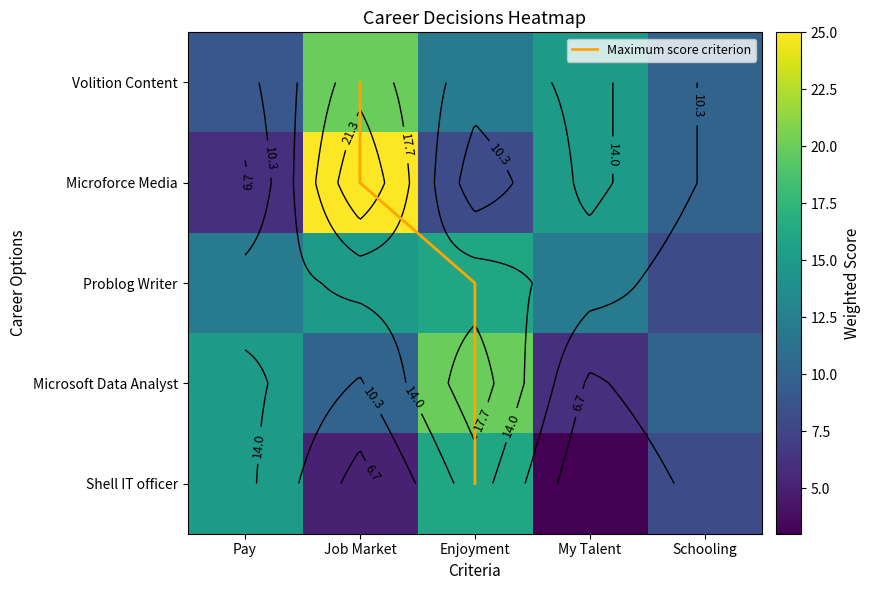

The value of Maximum score criterion at Enjoyment is 2. True or false?

True